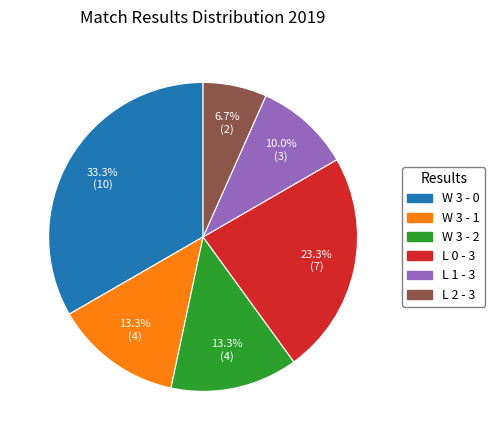

Does any single category account for the majority?

No